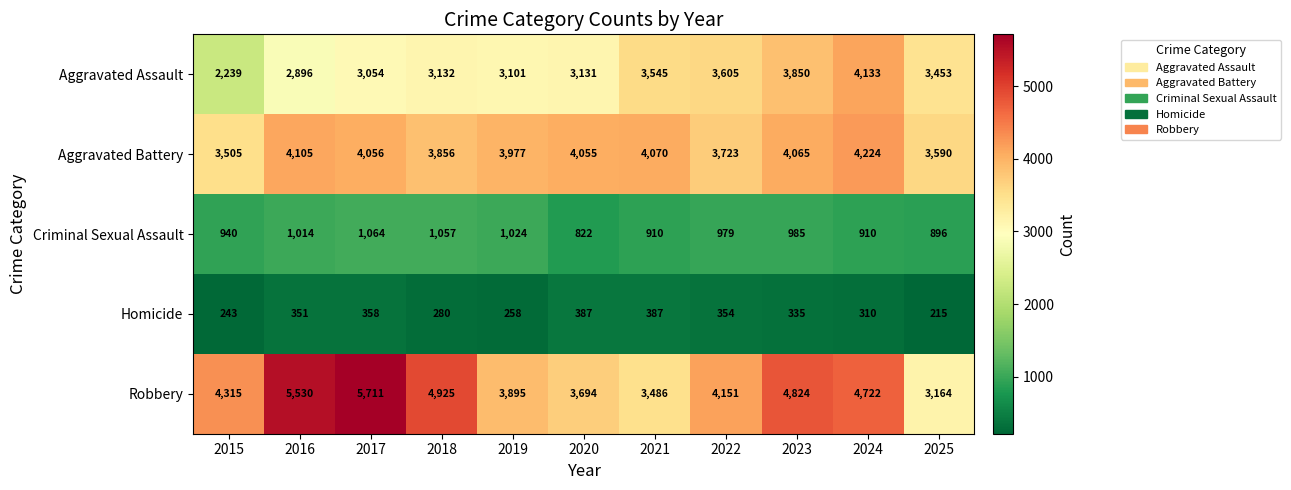

At how many categories does at least one series exceed 2247?

11